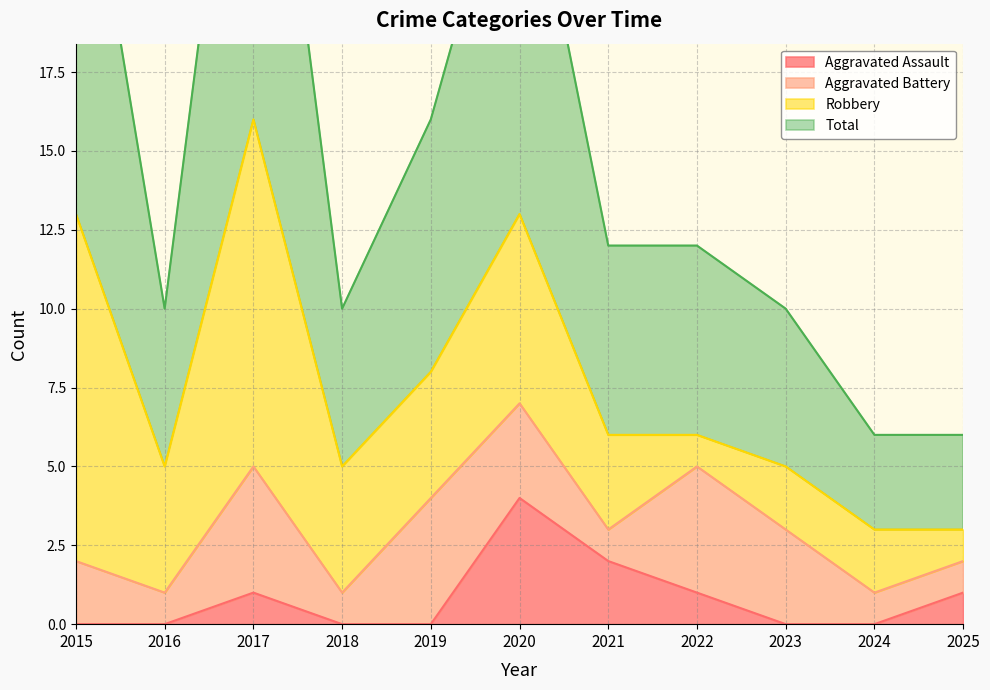

At which label does Total reach its minimum?

2024